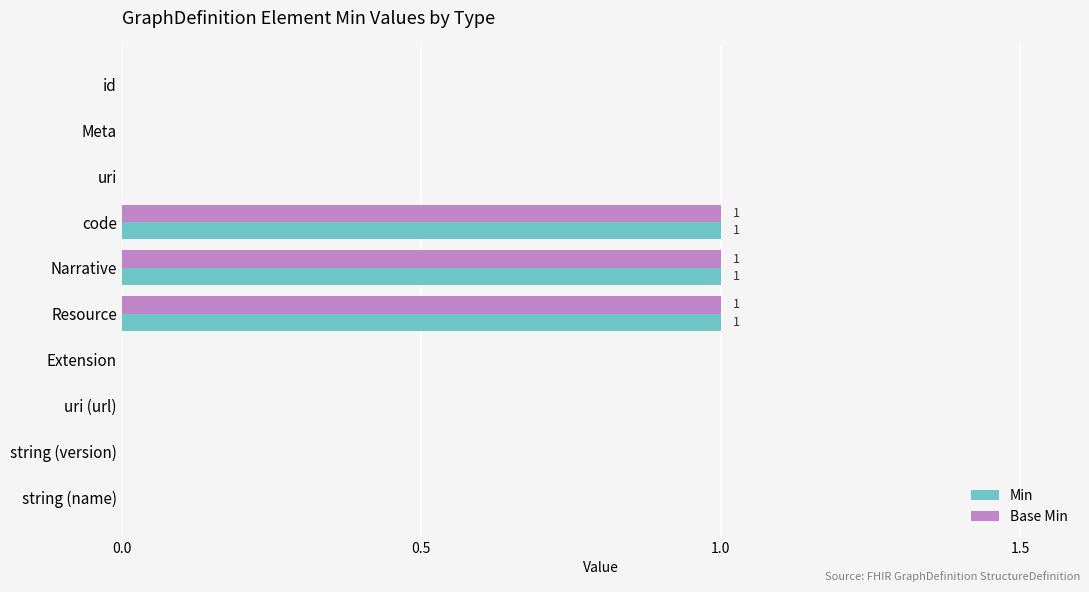

True or false: Base Min has a value of 1 at code.

True